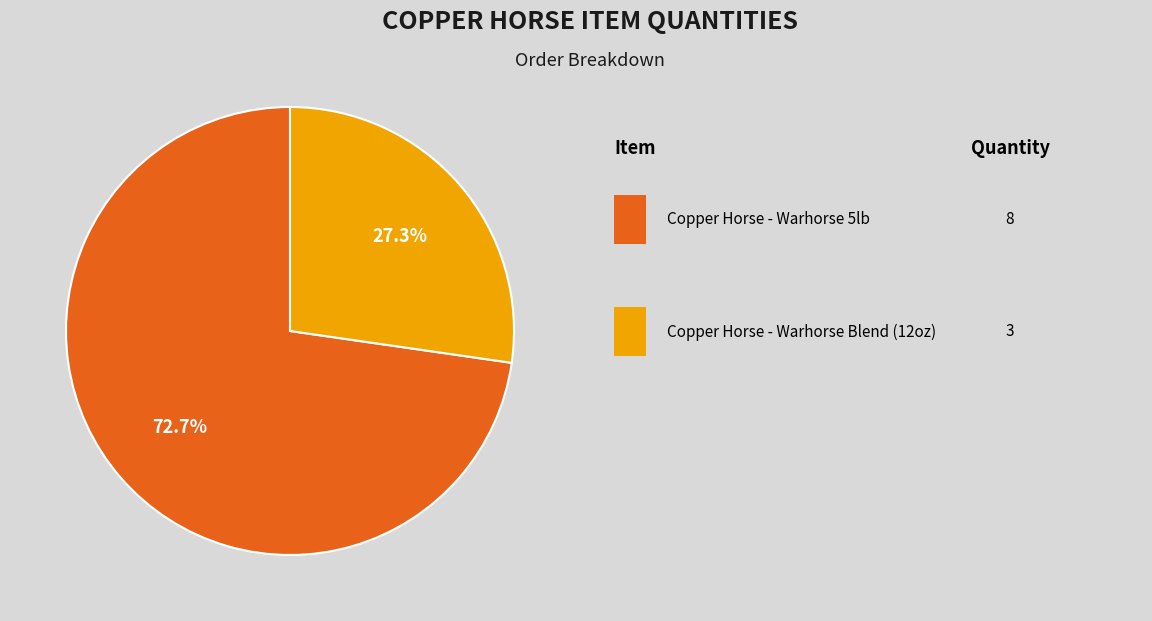

To the nearest percent, what is the average slice percentage?

50%